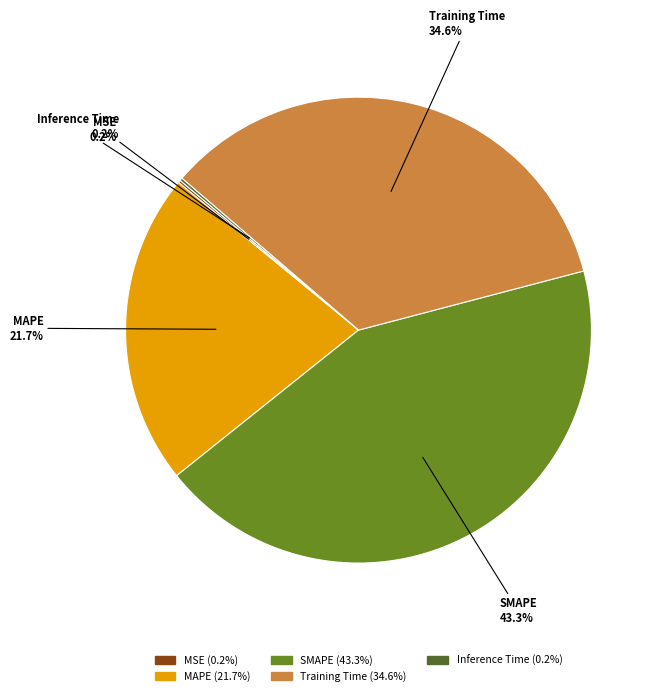

Which slice is the largest?

SMAPE